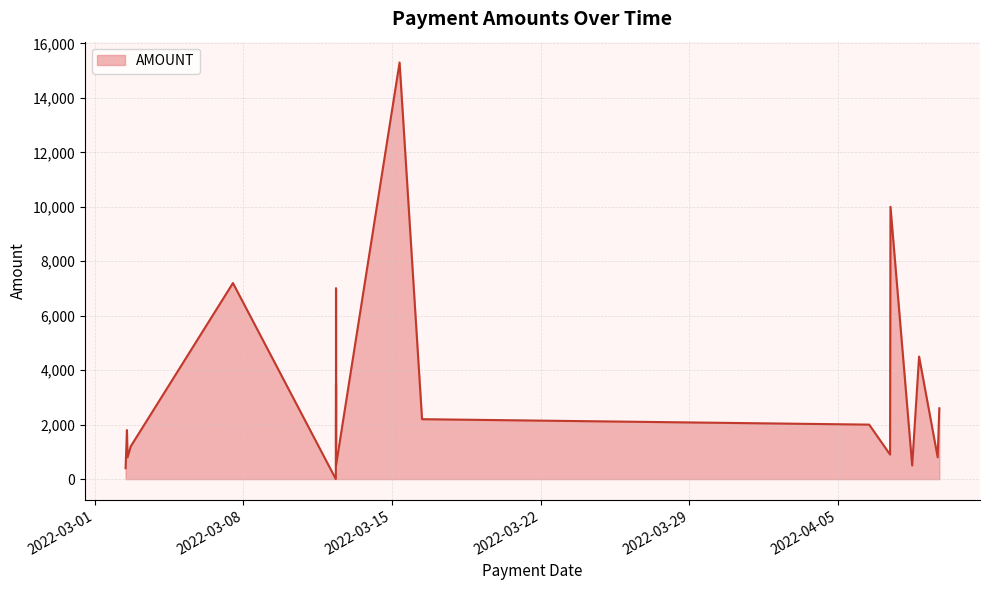

What is the sum of the values at 2022-03-07 12:15:13 and 2022-04-07 11:20:19?

17200